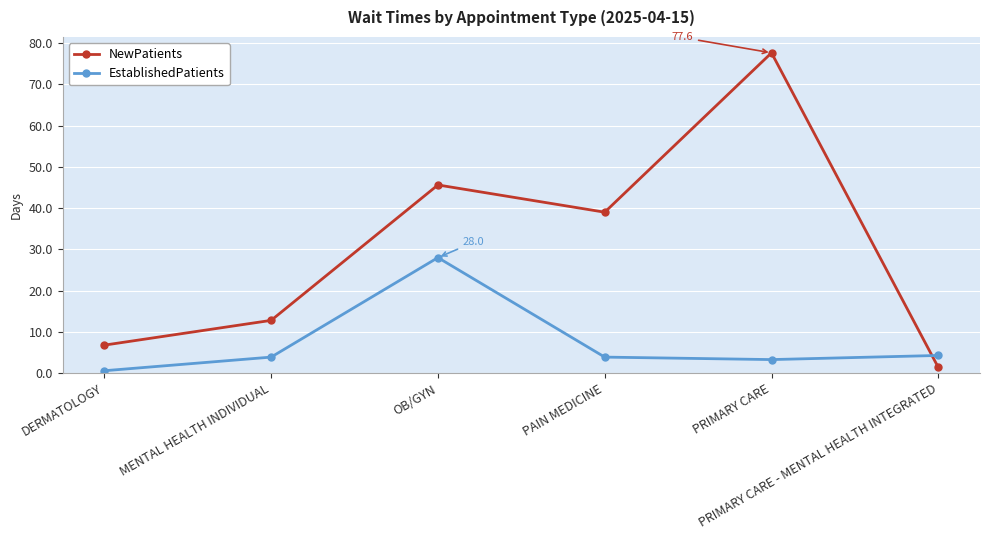

Where is the first local maximum for EstablishedPatients?

OB/GYN